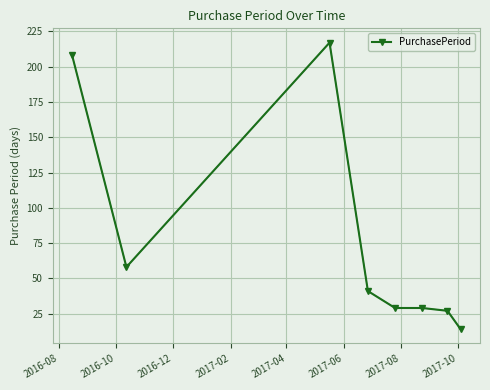

How many categories are shown in the chart?

8